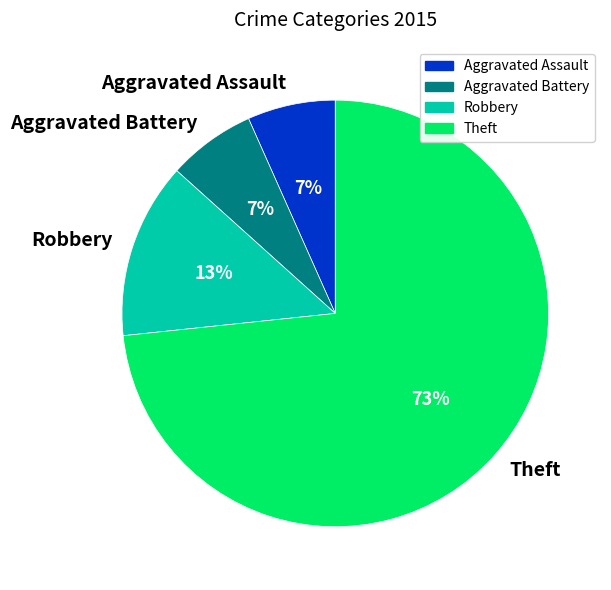

Count the number of slices in the pie.

4